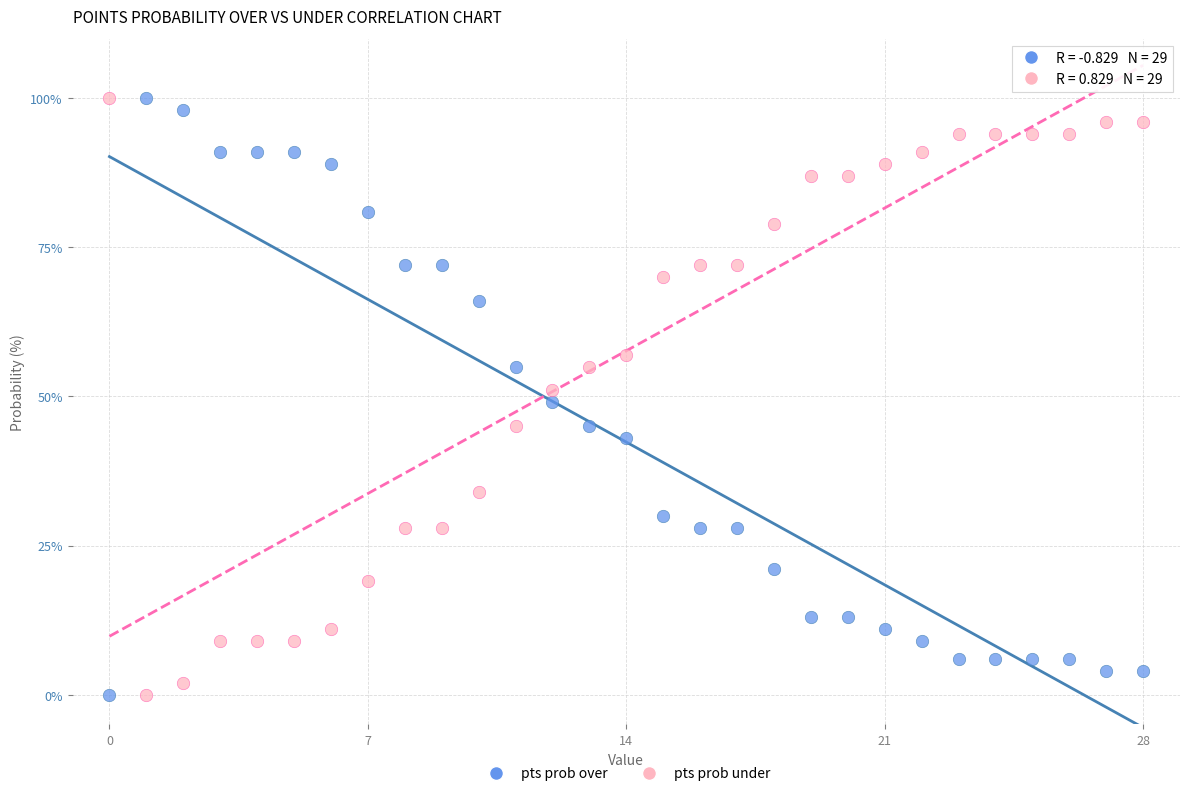

Across all data points, what is the range of Y values (max minus min)?

100